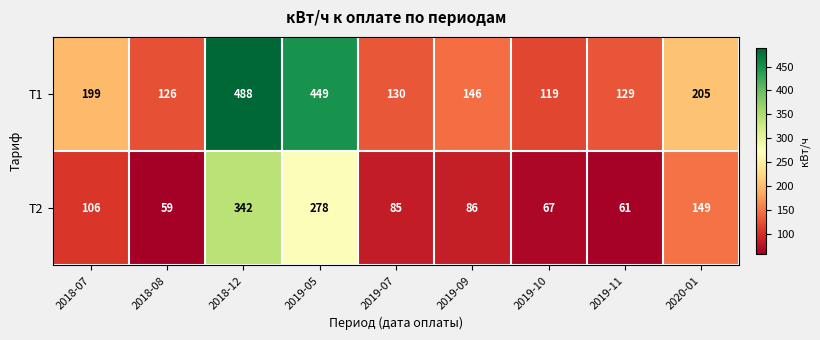

At 2019-09, list the series in order from smallest to largest.

Т2, Т1